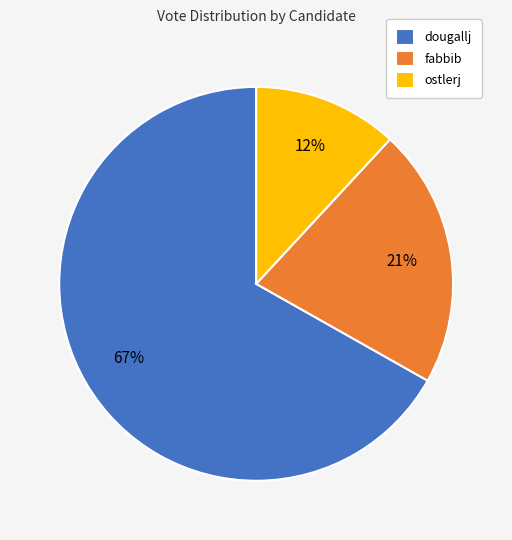

True or false: ostlerj accounts for 19% of the total.

False